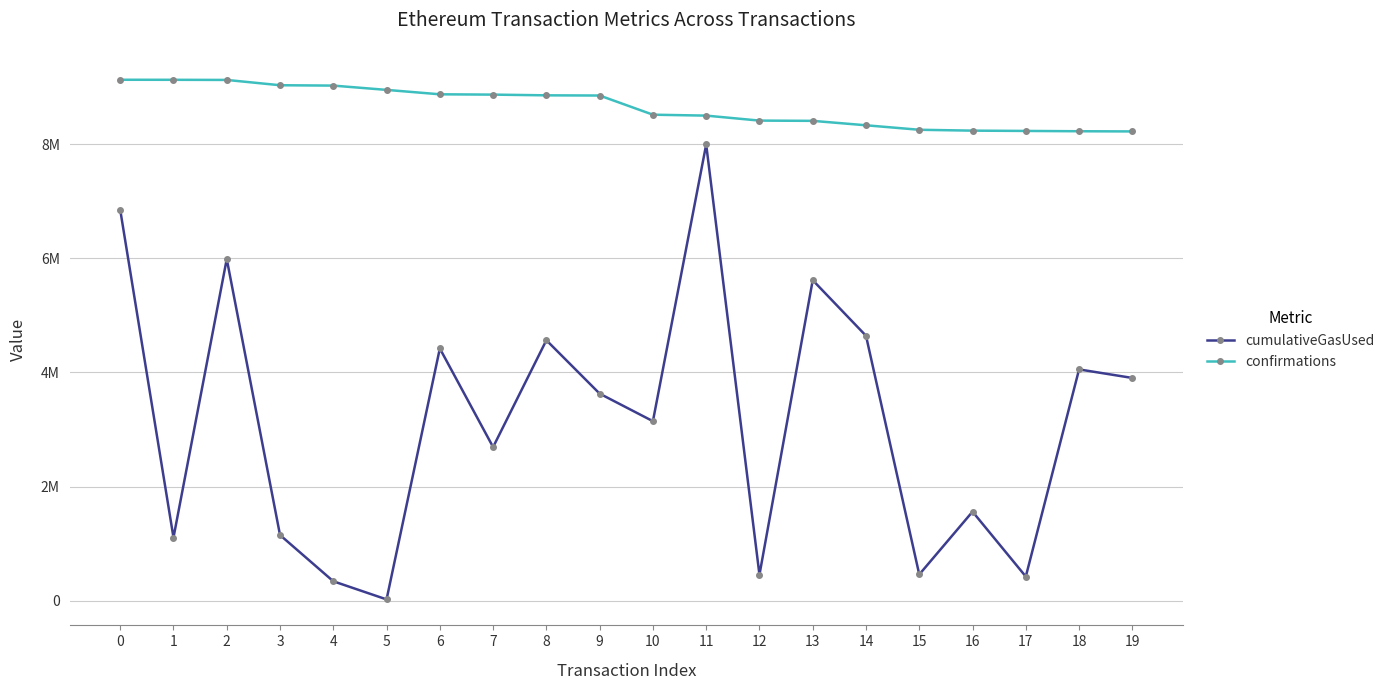

Is this an area chart (filled region under the line)?

No